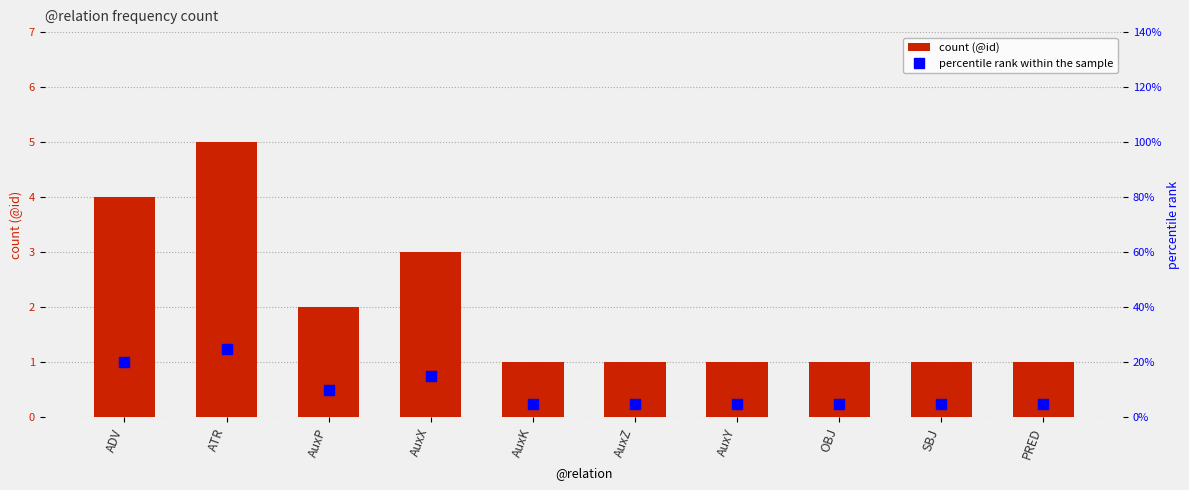

How many distinct data groups are displayed?

2